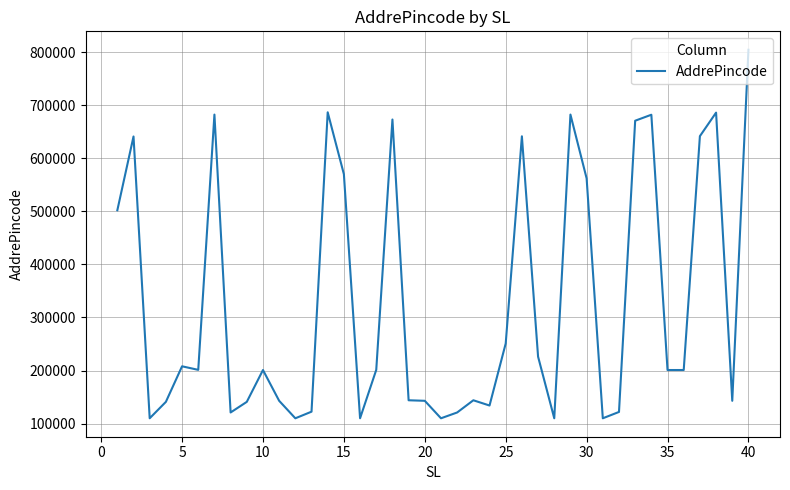

What is the difference between the maximum and minimum values?

694409